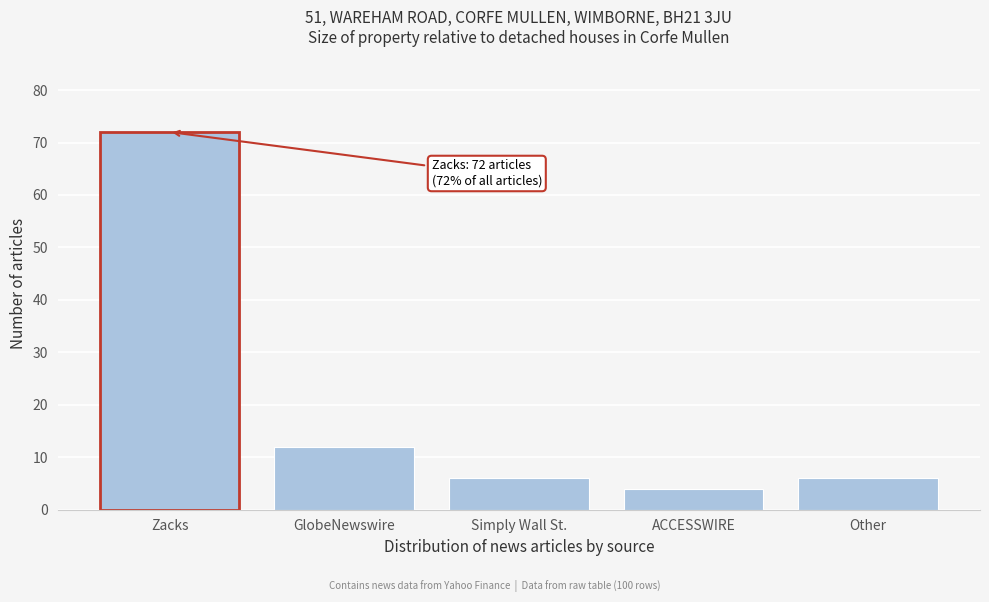

Reading left to right, what are all the values shown in this chart?

72	12	6	4	6